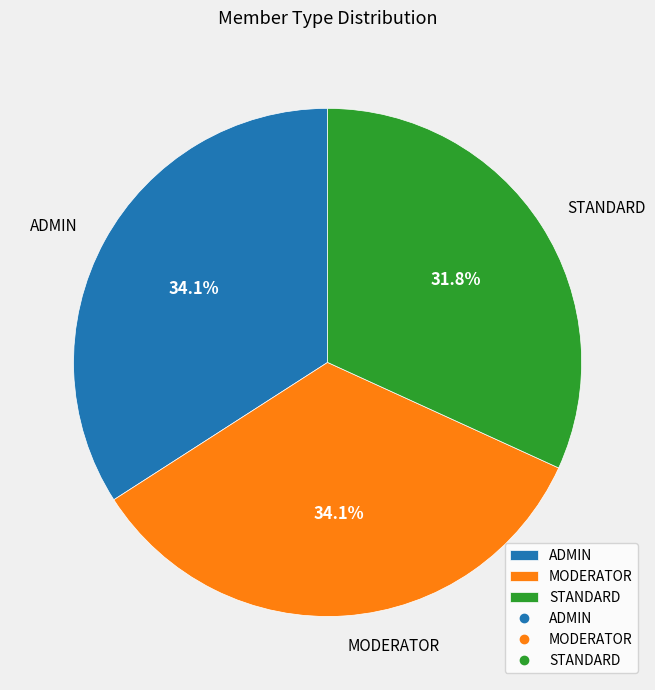

Is there a majority slice in this chart?

No